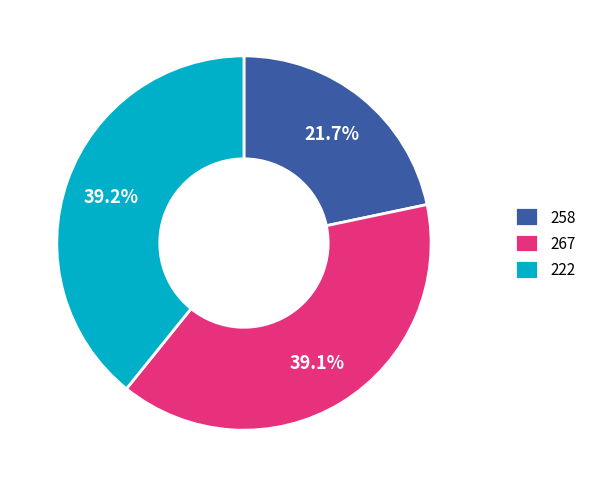

Approximately how many times larger is the value at 267 compared to 258?

1.8